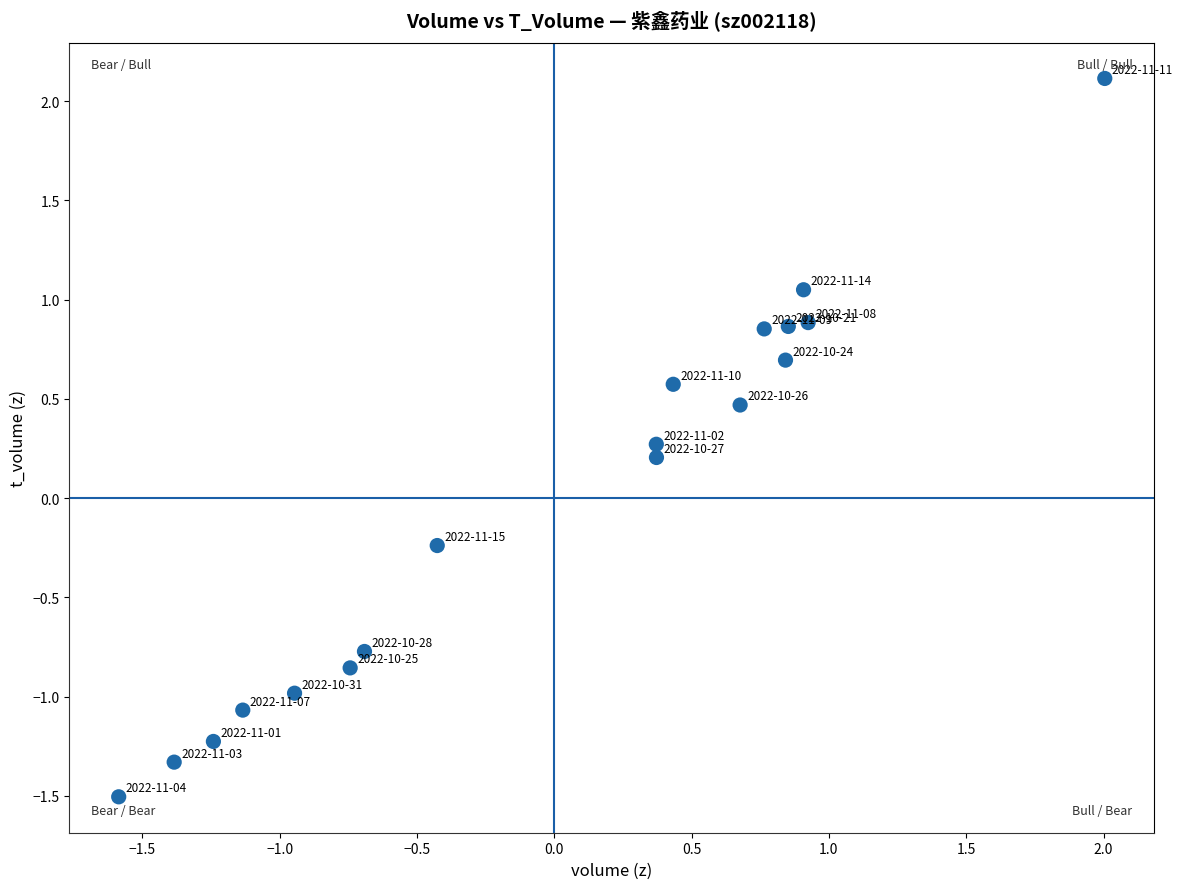

What is the range of X values (max minus min)?

3.6